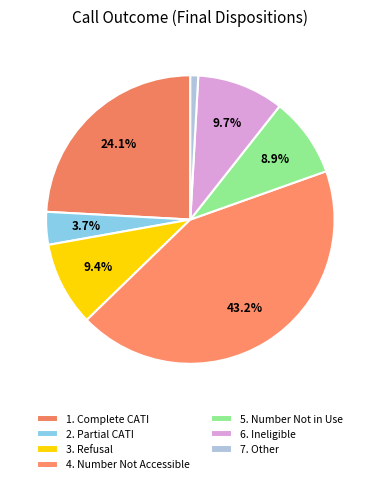

How many slices are in this pie chart?

7